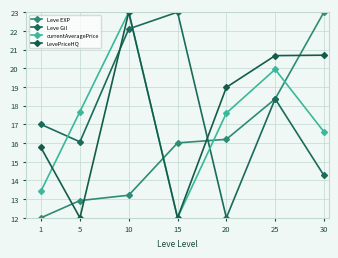

What is the value of the LevePriceHQ point at the 5th from the left?

19.0